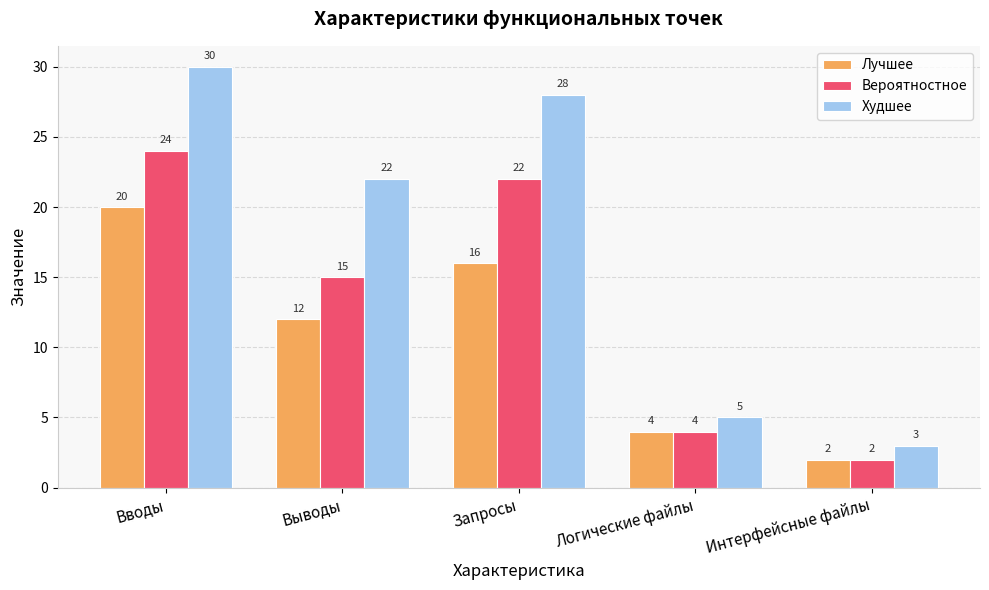

Reading left to right, transcribe all the data shown in this chart.

Лучшее: Вводы=20	Выводы=12	Запросы=16	Логические файлы=4	Интерфейсные файлы=2
Вероятностное: Вводы=24	Выводы=15	Запросы=22	Логические файлы=4	Интерфейсные файлы=2
Худшее: Вводы=30	Выводы=22	Запросы=28	Логические файлы=5	Интерфейсные файлы=3